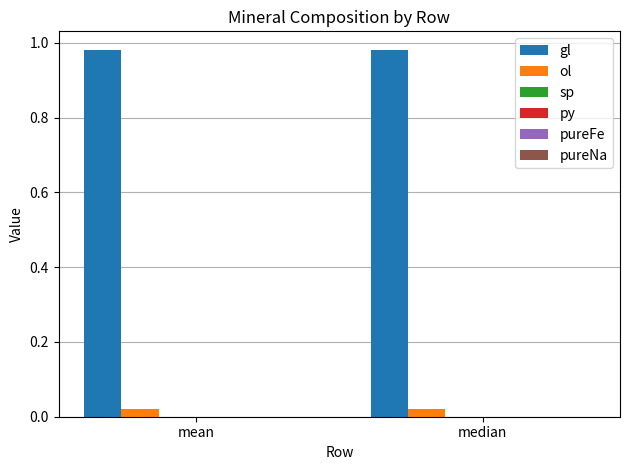

What position from the right is median?

1